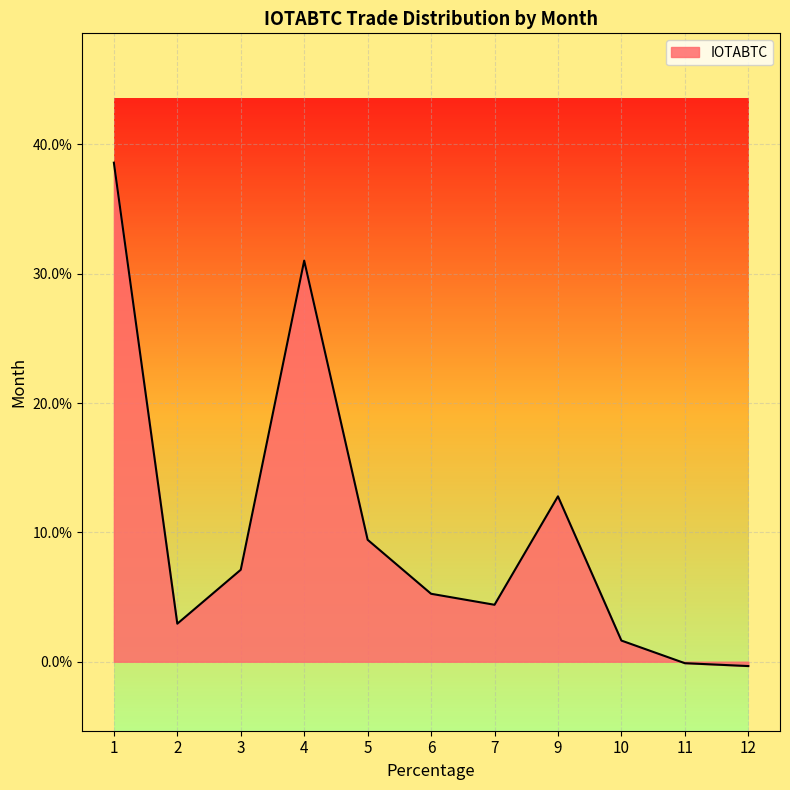

What is the ratio of the value at 4 to the value at 6?

5.9